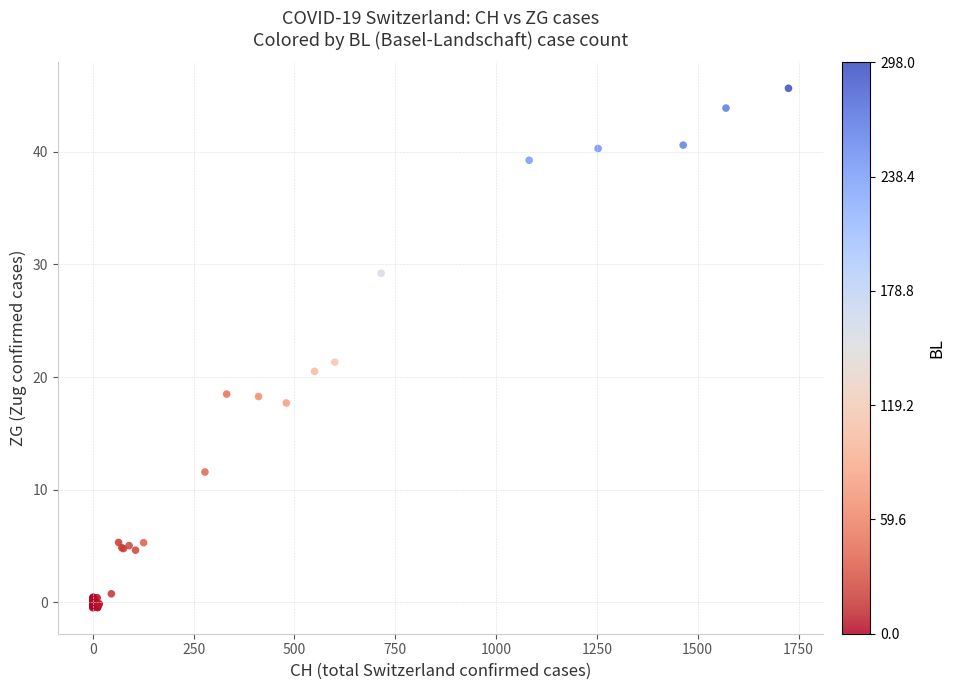

What Y value in the scatter plot is closest to 22?

21.3